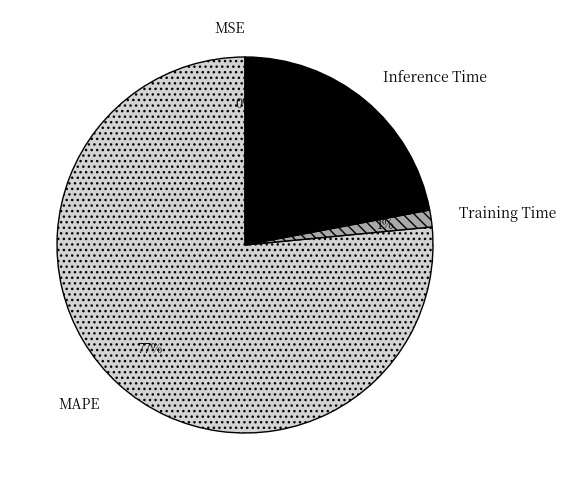

Does Training Time represent more than half of the total?

No